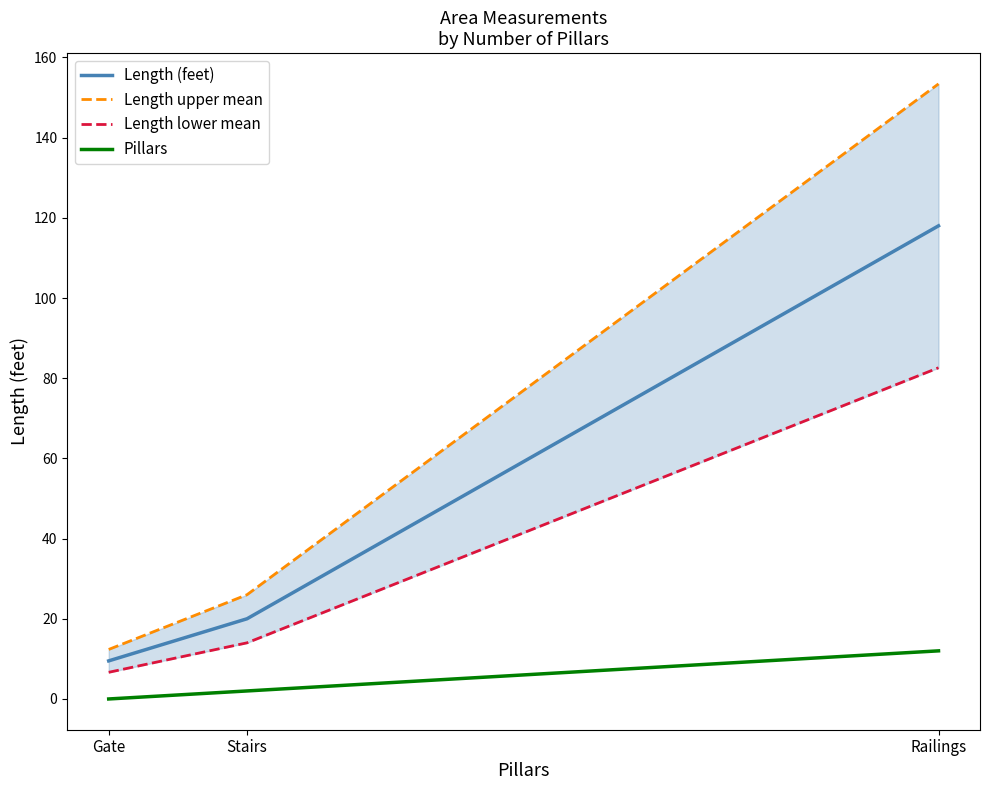

Reading right to left, list all the values displayed in this chart.

Length (feet): 118.0	20.0	9.5
Length upper mean: 153.4	26.0	12.3
Length lower mean: 82.6	14.0	6.6
Pillars: 12.0	2.0	0.0